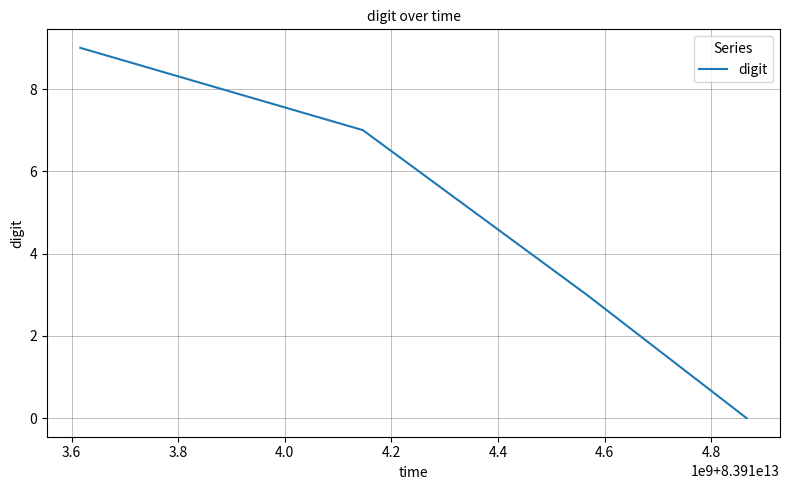

What is the greatest value displayed?

9